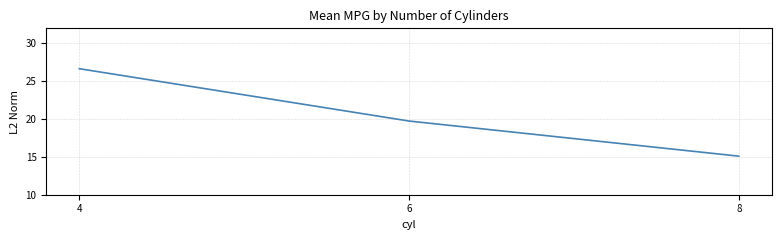

Reading left to right, transcribe all the data shown in this chart.

4=26.7	6=19.7	8=15.1